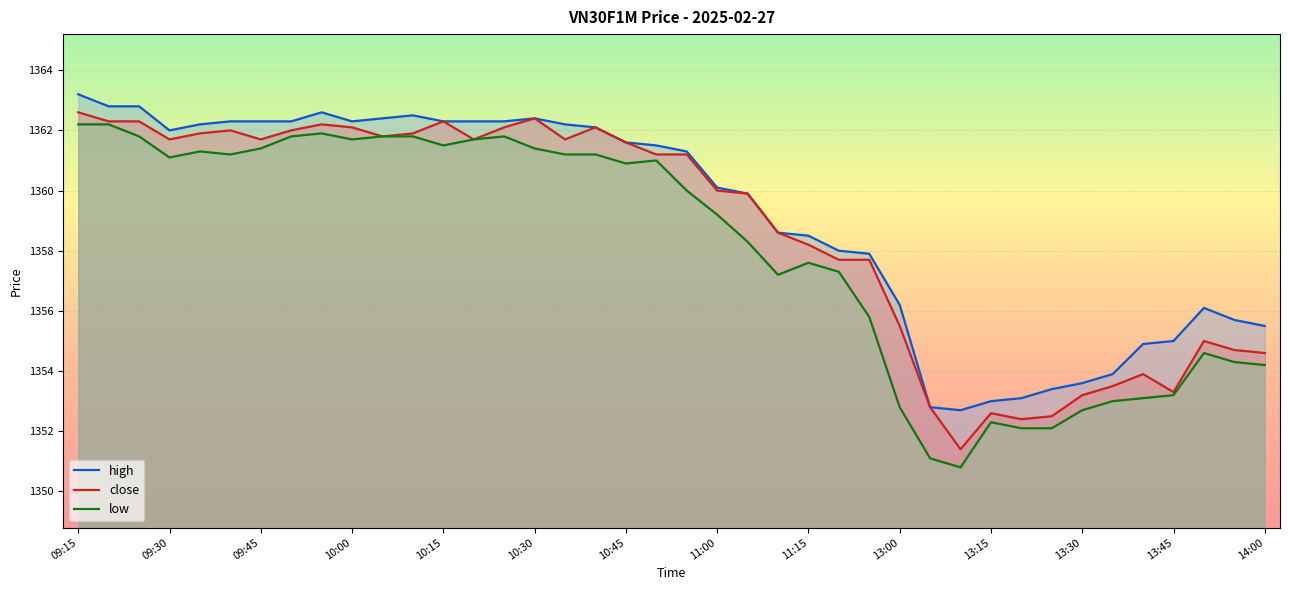

True or false: high and close cross at least once.

False